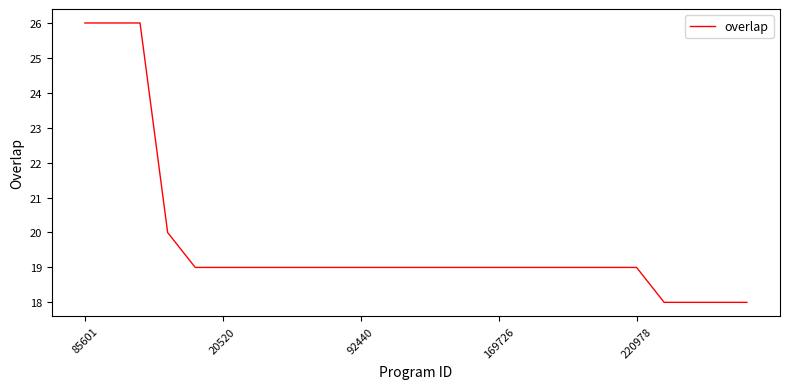

How many lines are shown in the chart?

1